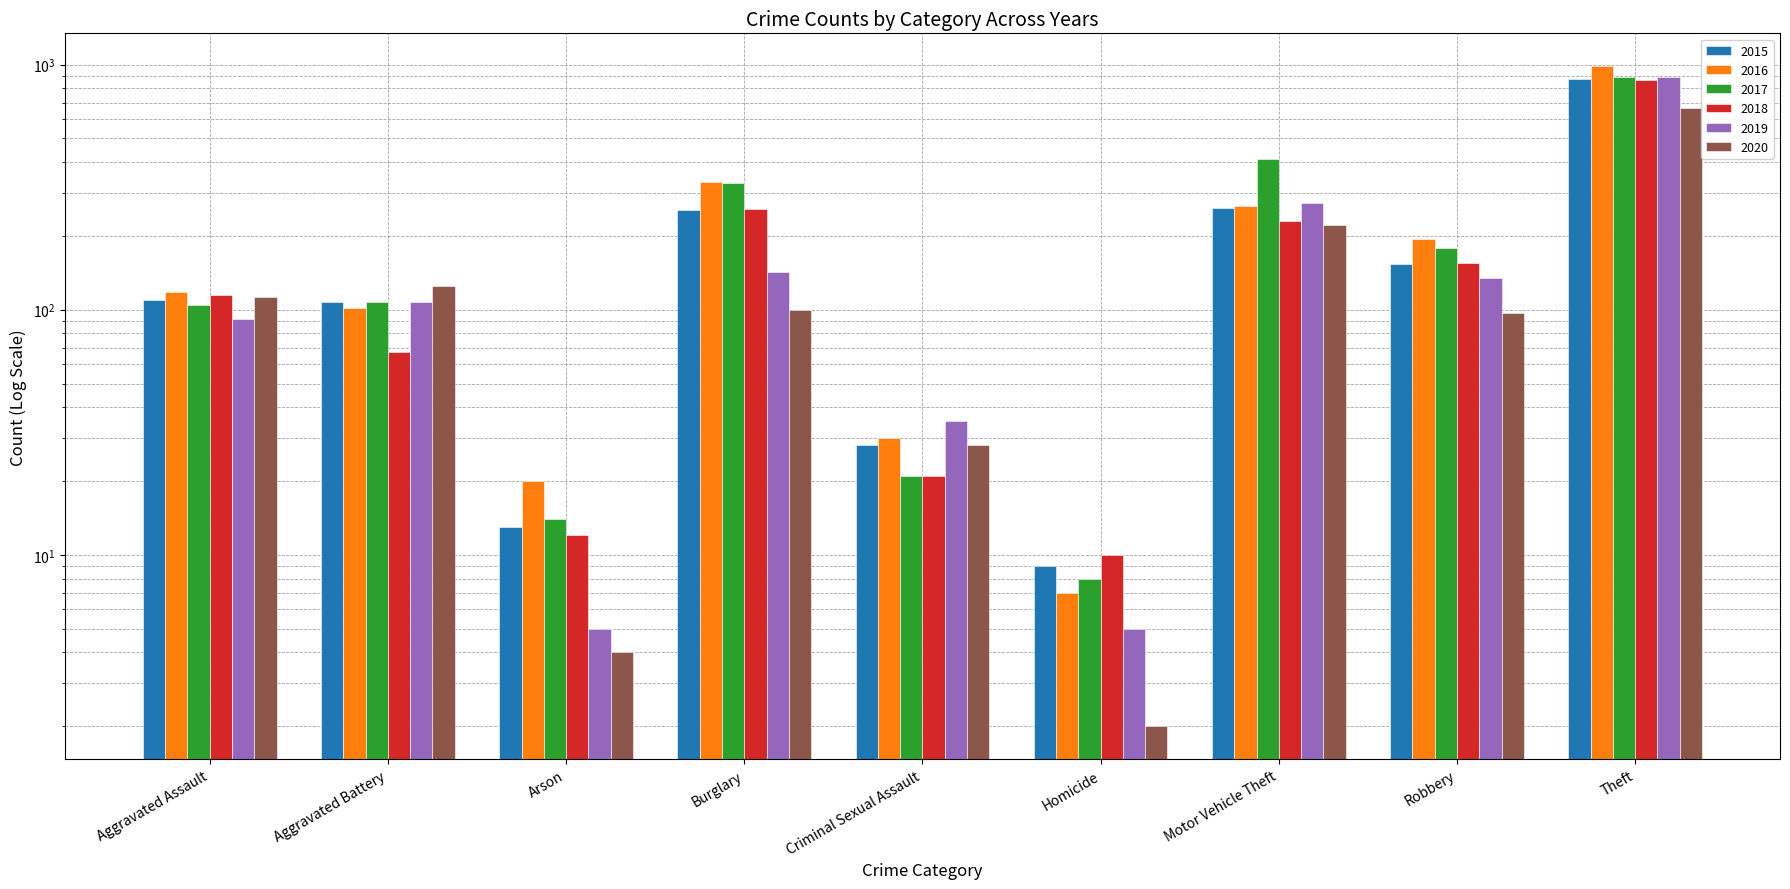

How many data points does each series have?

9